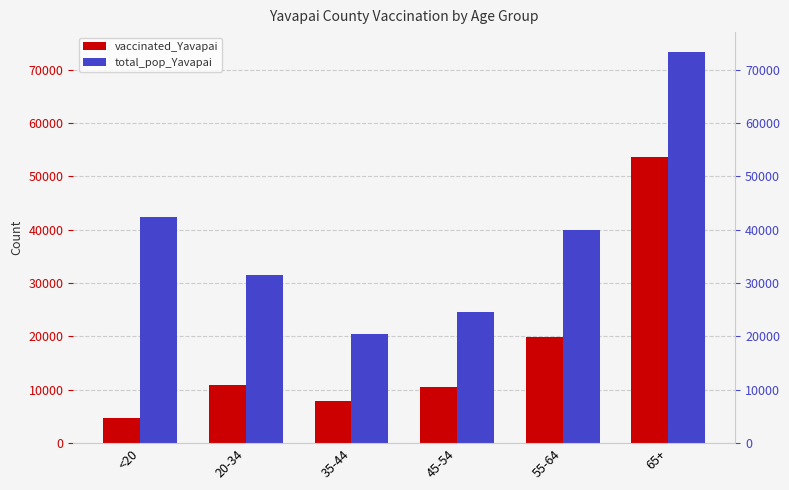

What position from the left is 55-64?

5